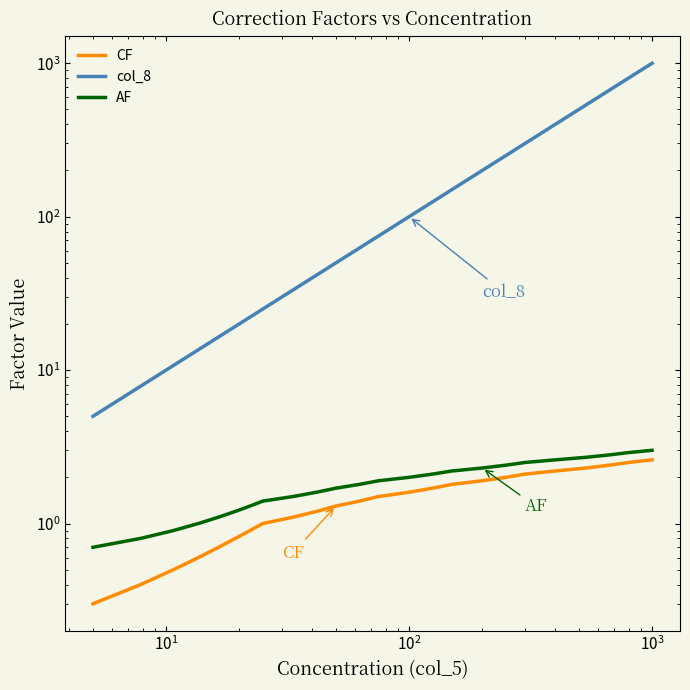

True or false: CF and AF intersect in this chart.

False